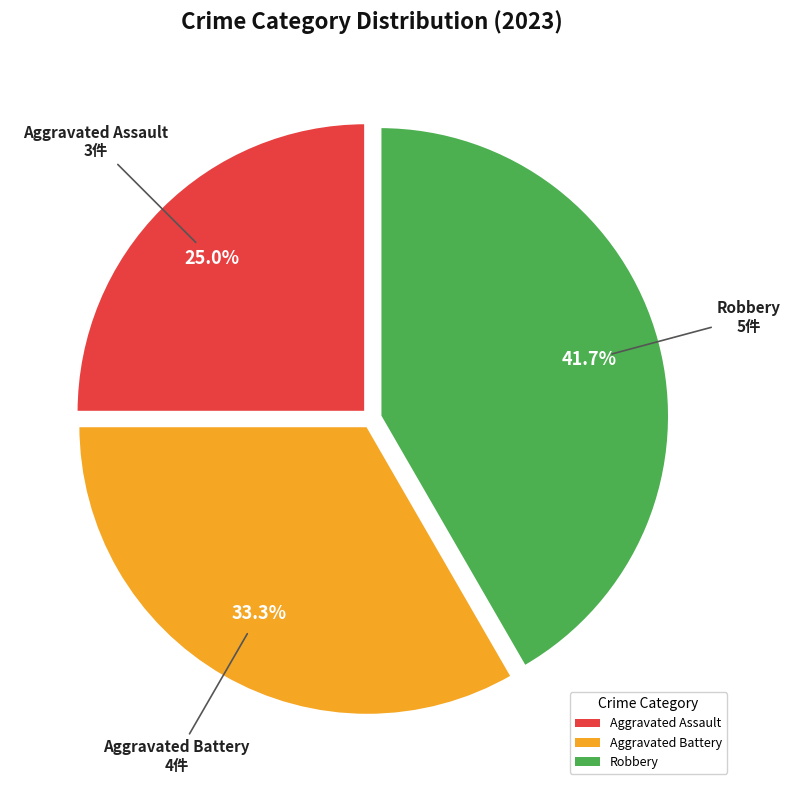

Rank the categories by value from lowest to highest.

Aggravated Assault, Aggravated Battery, Robbery